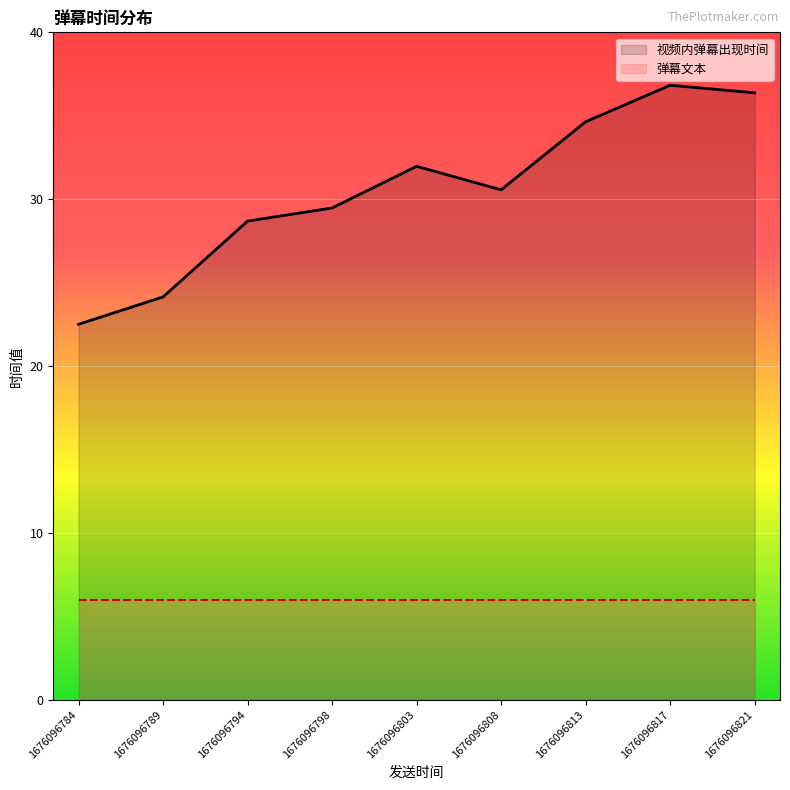

List the series in order of their overall mean, highest first.

视频内弹幕出现时间, 弹幕文本